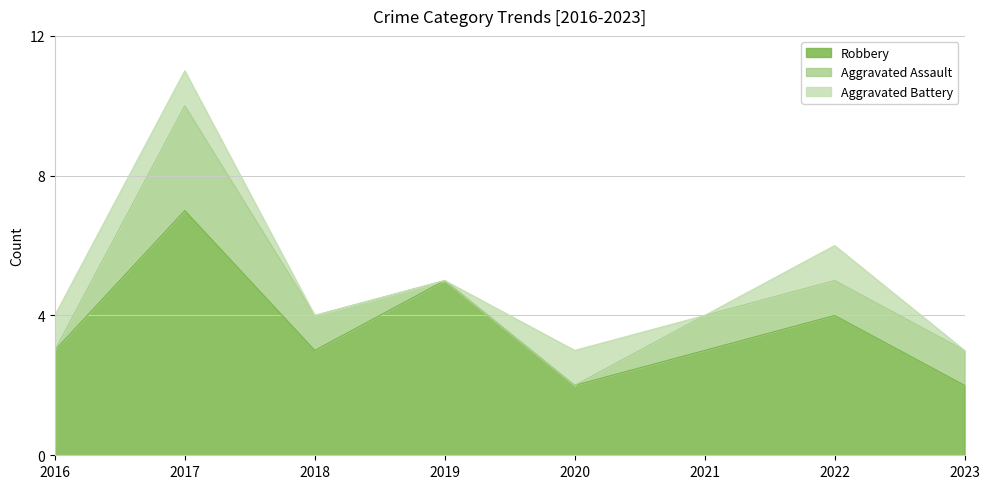

How many values in Aggravated Assault are above zero?

5